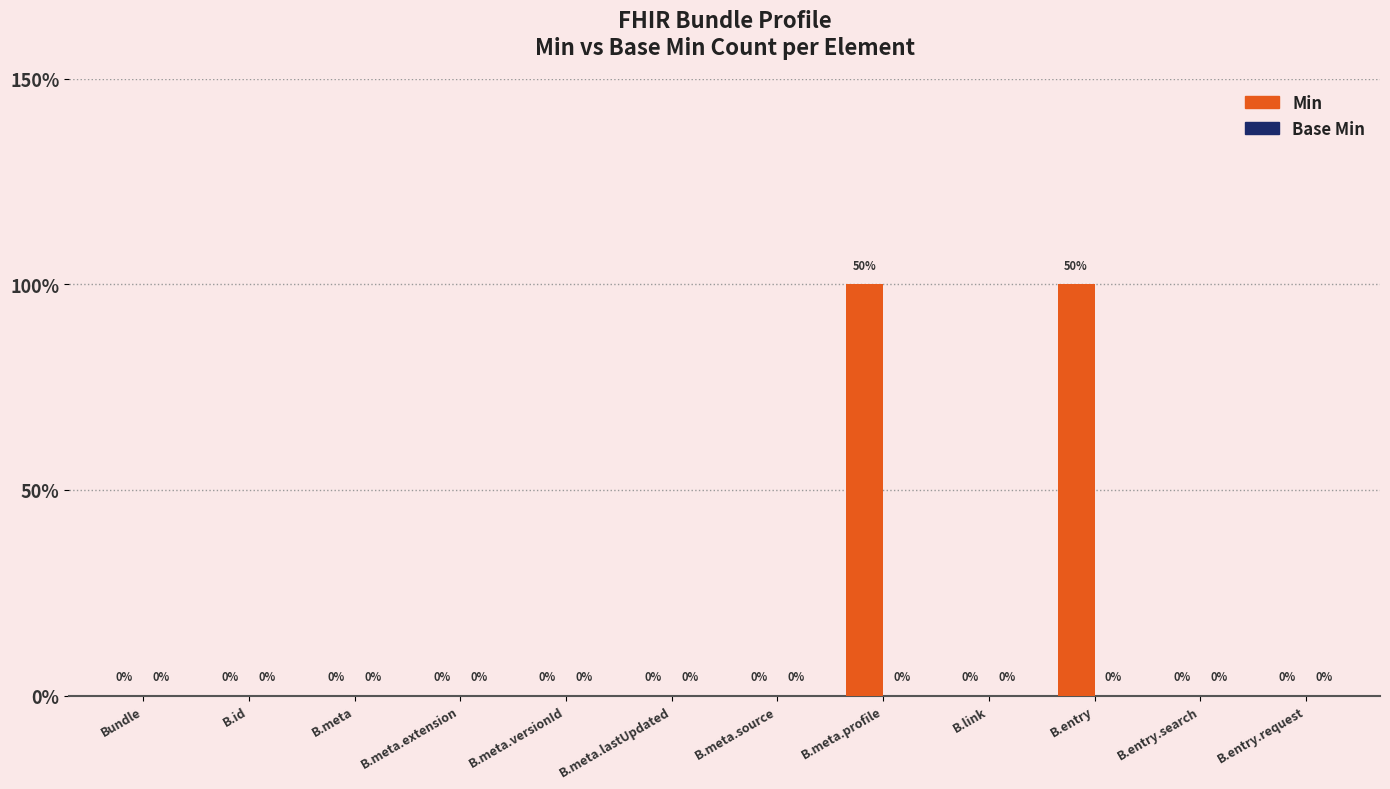

Are the bars horizontal?

No